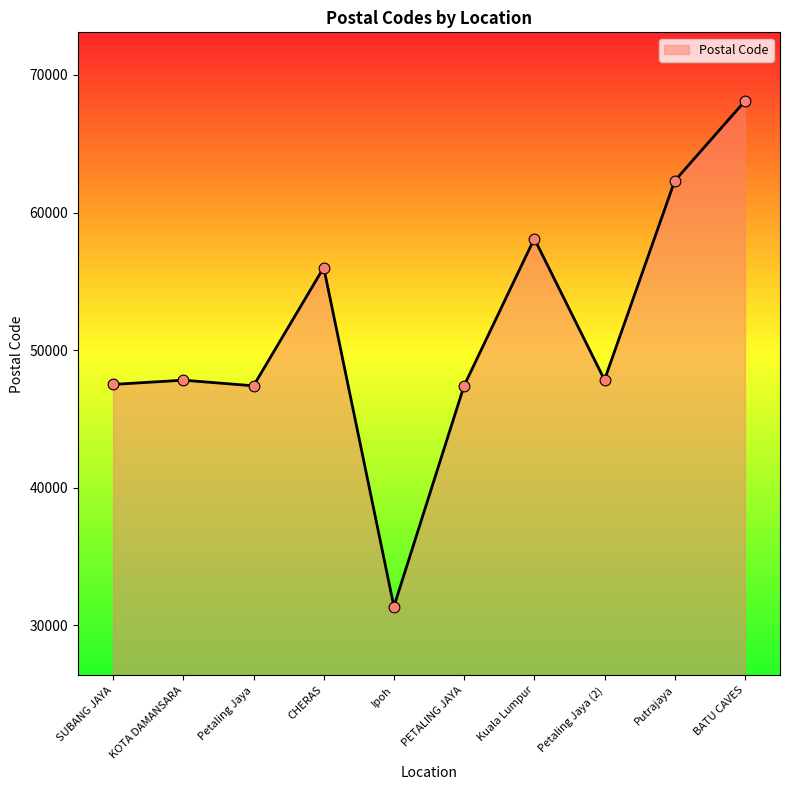

Which has a higher value, BATU CAVES or PETALING JAYA?

BATU CAVES